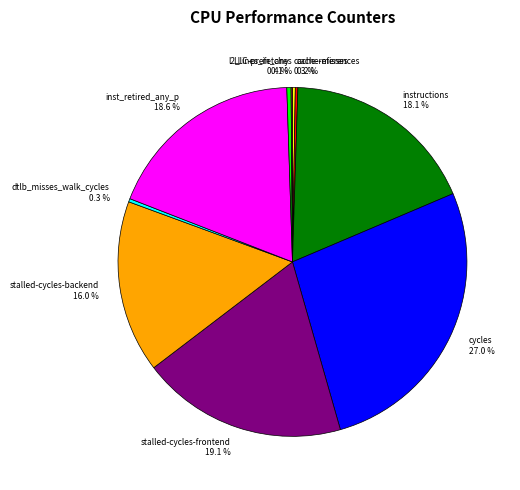

How much of the chart is everything except instructions 18.1 %?

81.9%